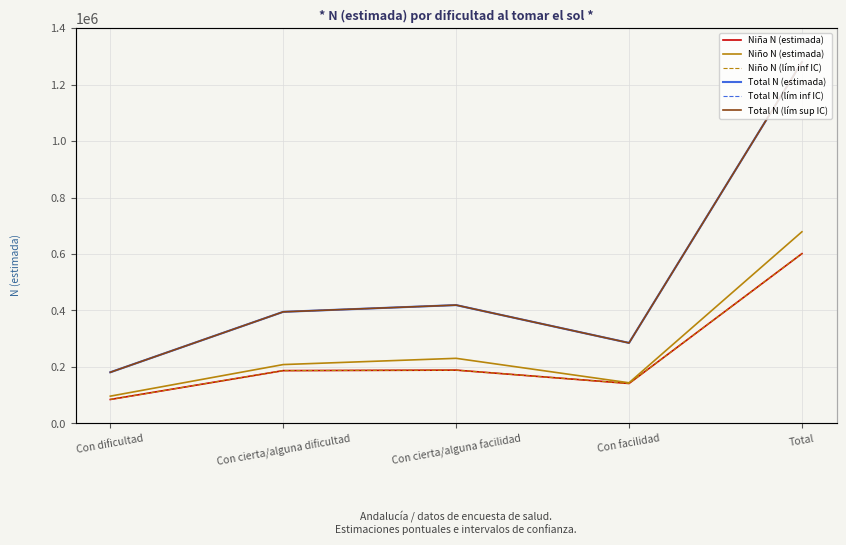

Is this an area chart (filled region under the line)?

No